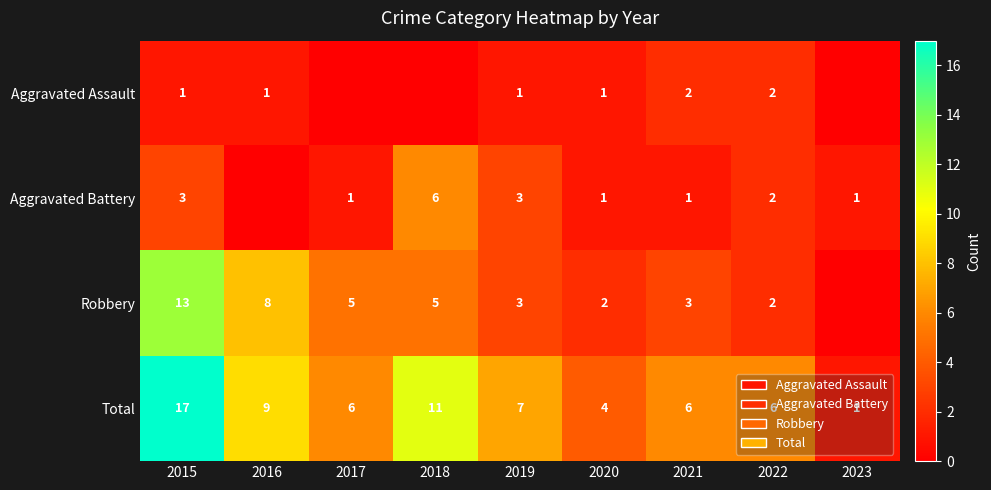

The value of Aggravated Assault at 2020 is 1. True or false?

True